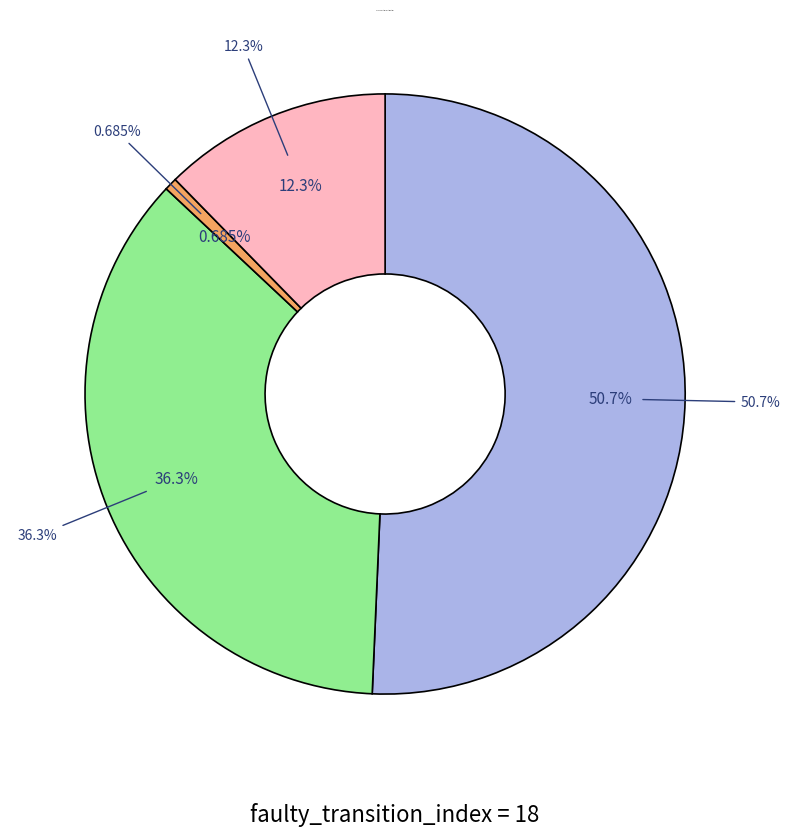

The input_symbol=a slice represents 33% of the pie. True or false?

False